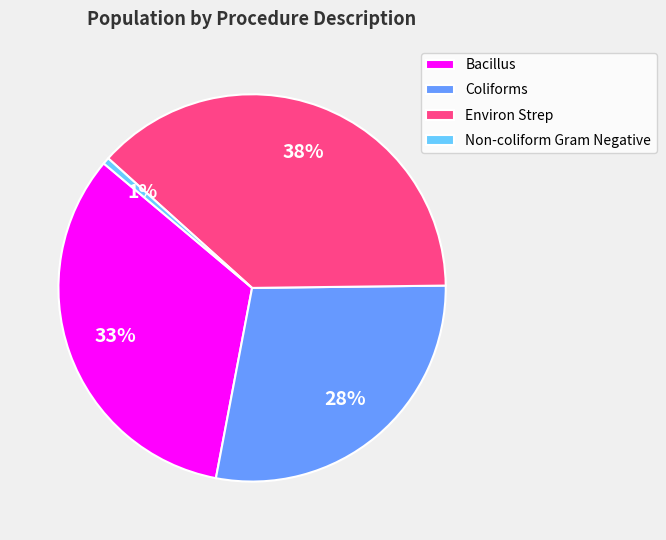

How many segments does this pie chart have?

4